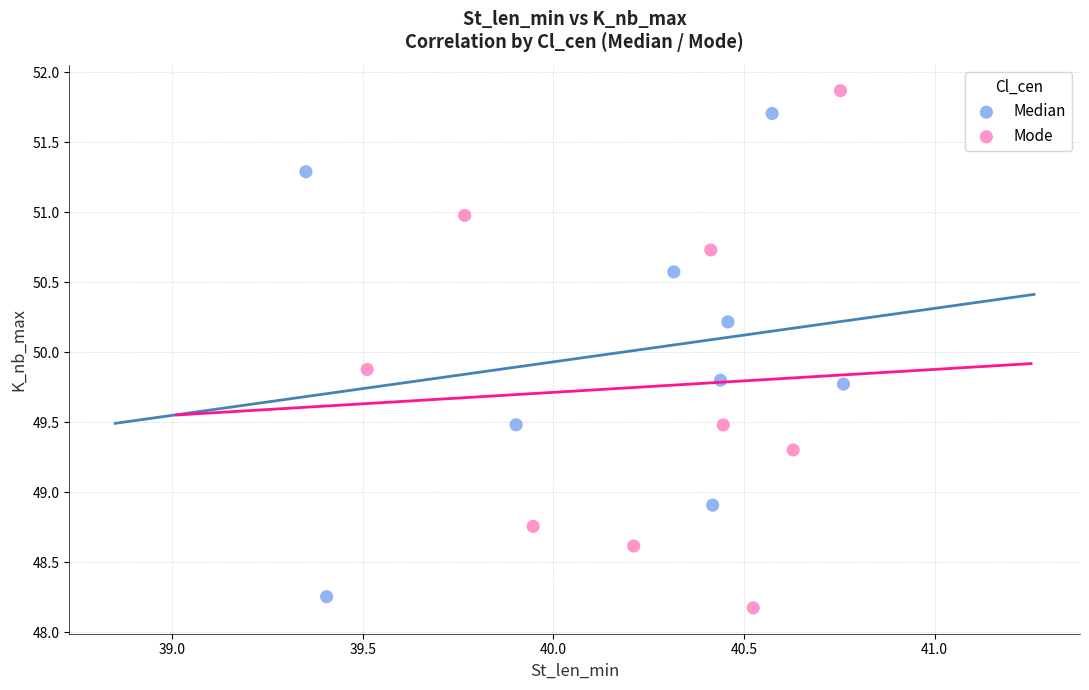

Which series has the widest spread of Y values?

Mode